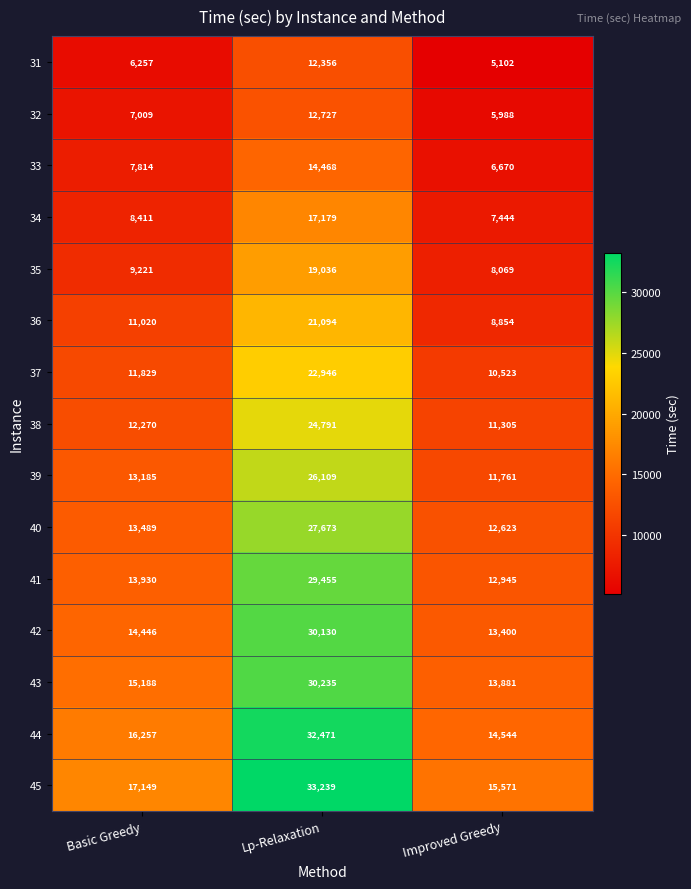

Count the number of data series in this chart.

15